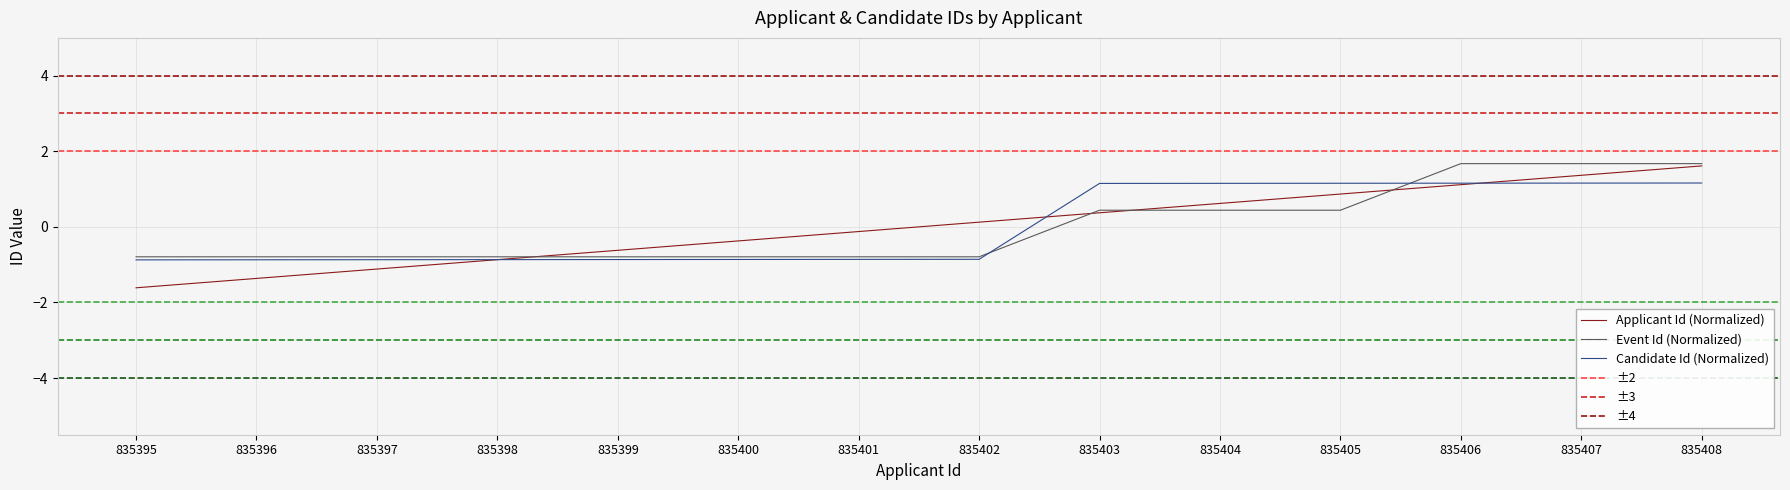

How many values in the Candidate Id series are below 0?

8